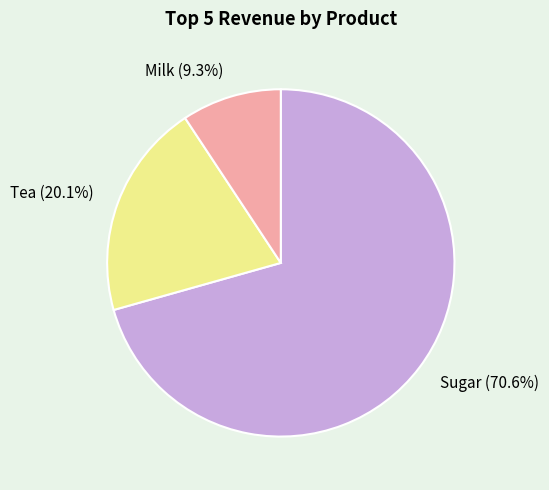

What is the largest slice in the pie chart?

Sugar